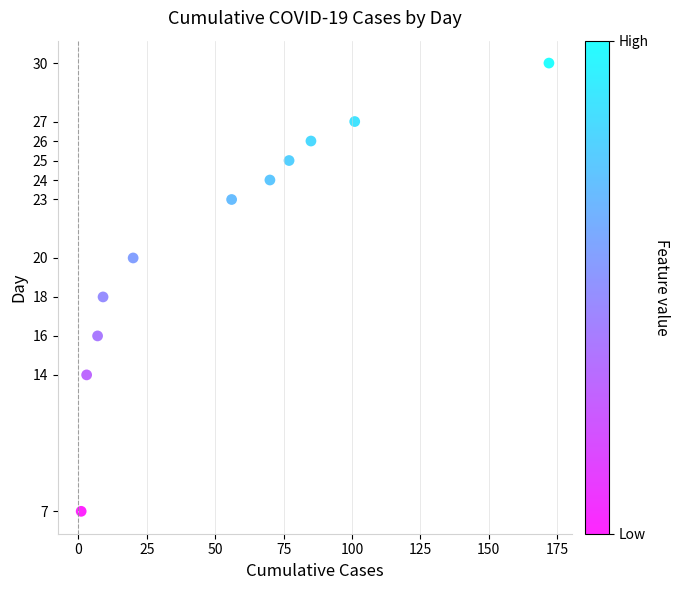

What is the average X value?

55